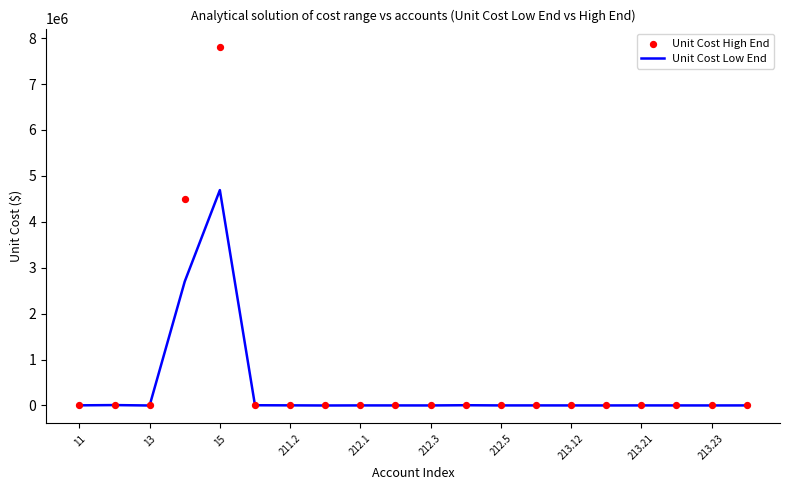

At how many categories does at least one series exceed 3689387?

2